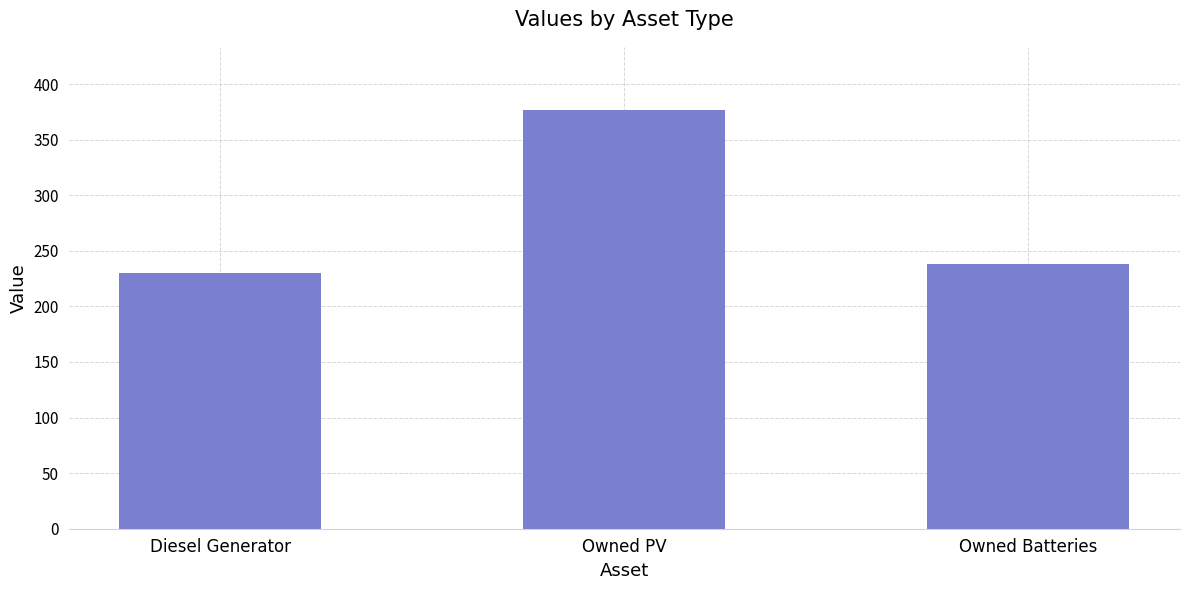

At which label does the data first exceed 238?

Owned PV